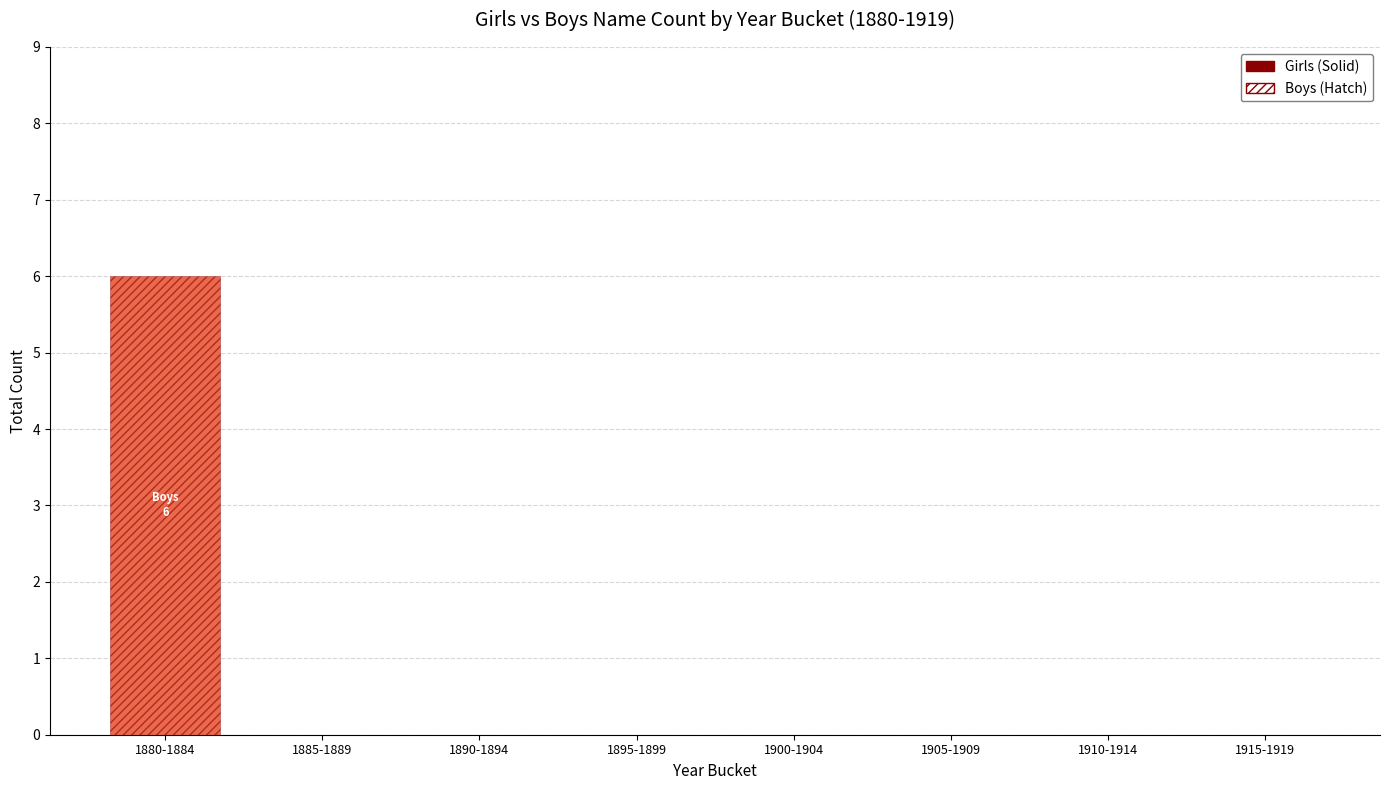

Which series has the largest total across all categories?

Boys